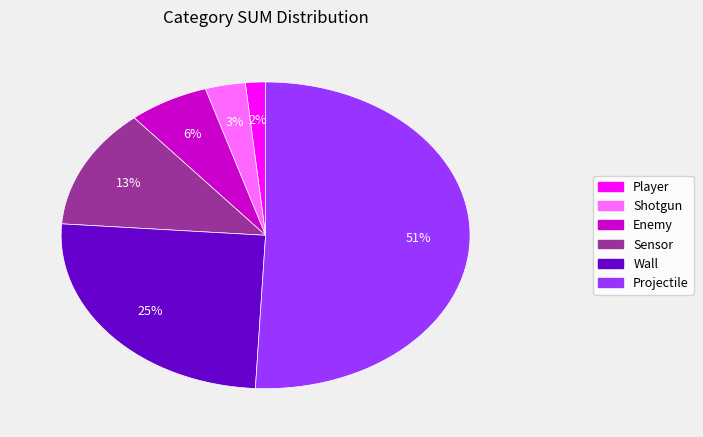

To the nearest percent, what portion does Shotgun represent?

3%